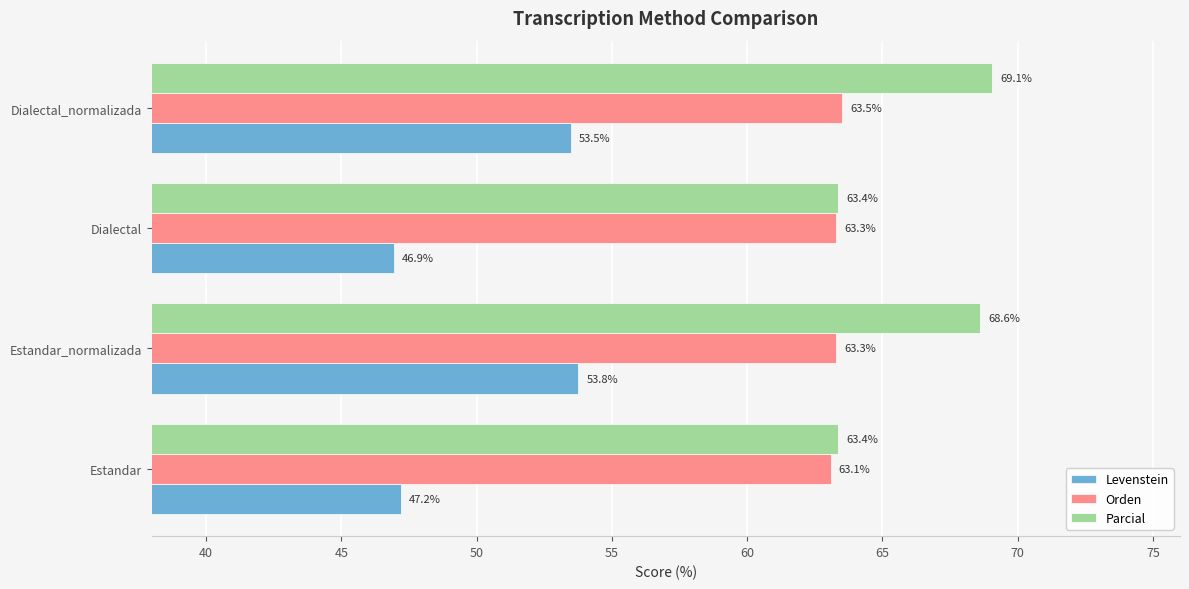

What is the difference between the highest and lowest values at Dialectal_normalizada?

15.6